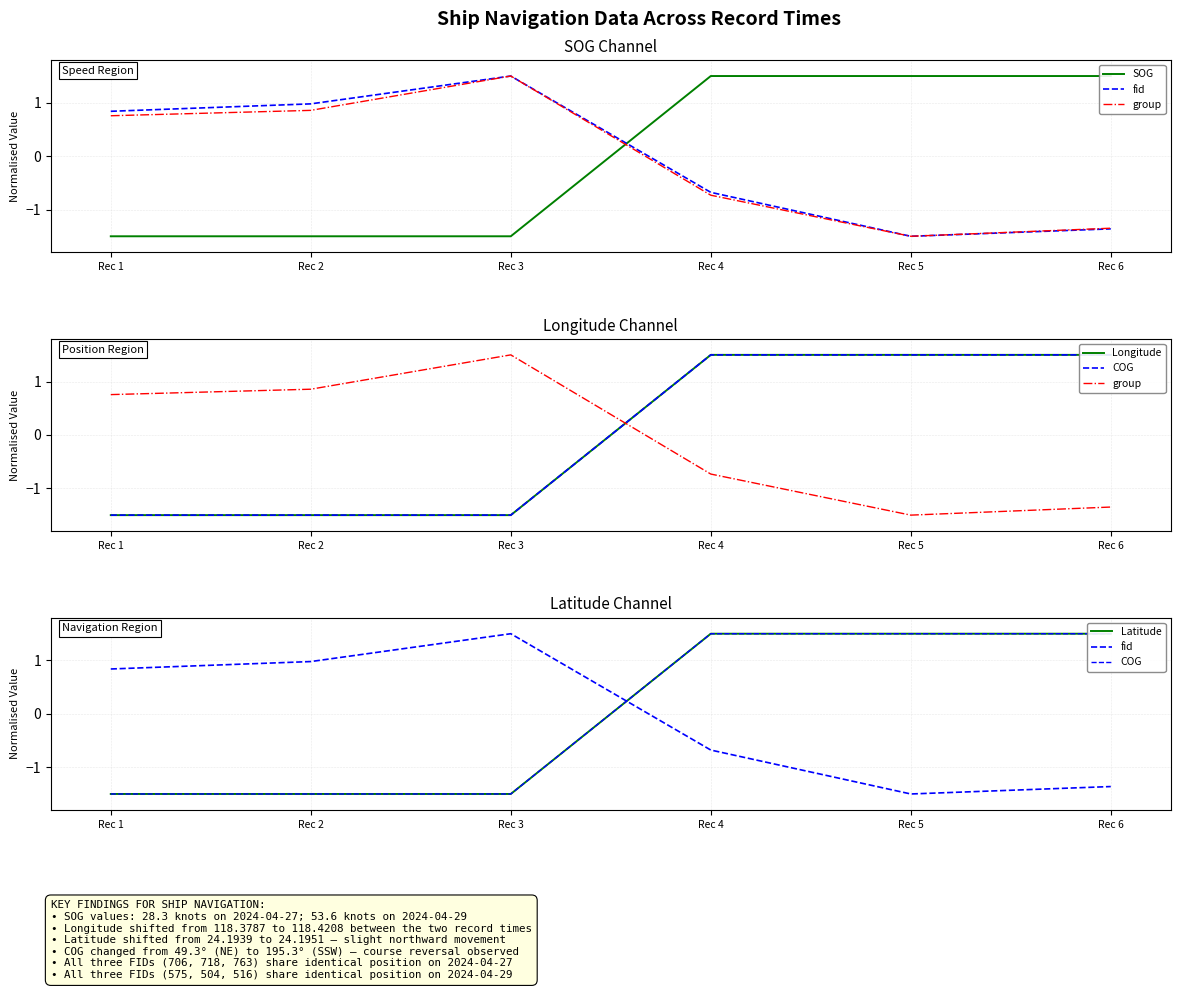

Which series has the largest range (max minus min)?

SOG